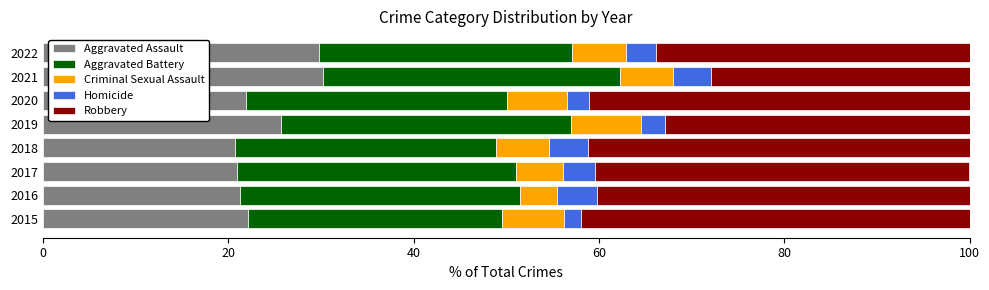

The Aggravated Assault series shows 6.3 at 2020. True or false?

False